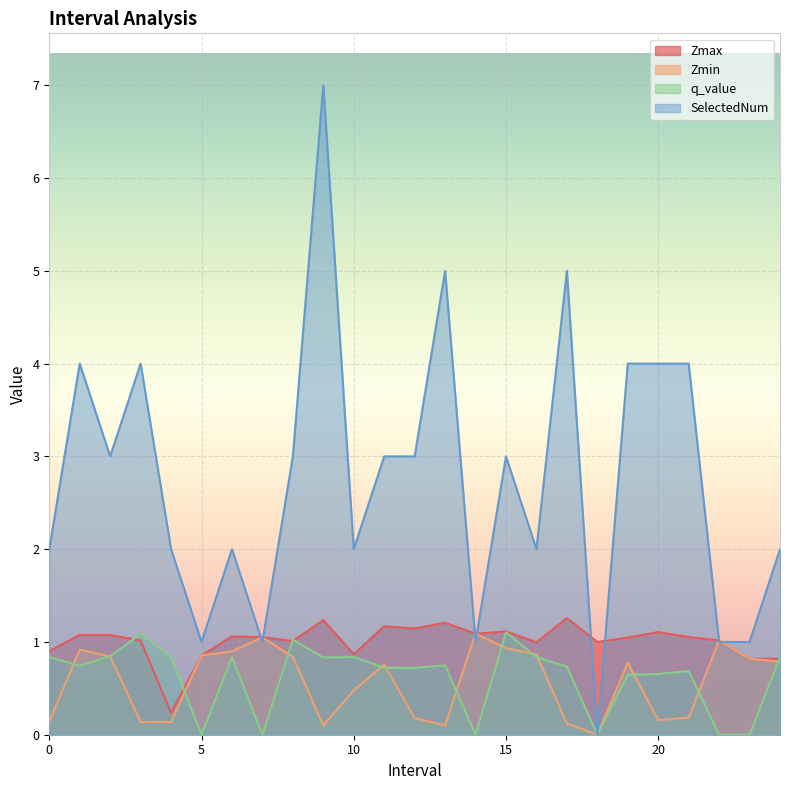

Between 16.0 and 22.0, which series saw the biggest shift?

SelectedNum